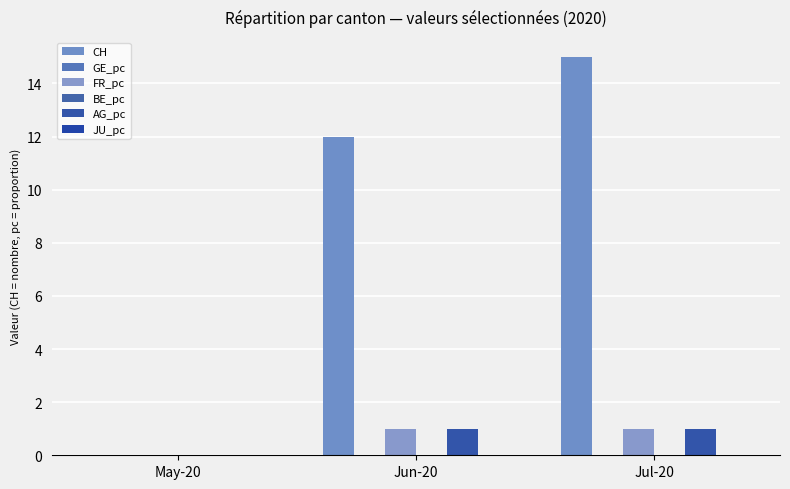

What is the average value of the CH series?

9